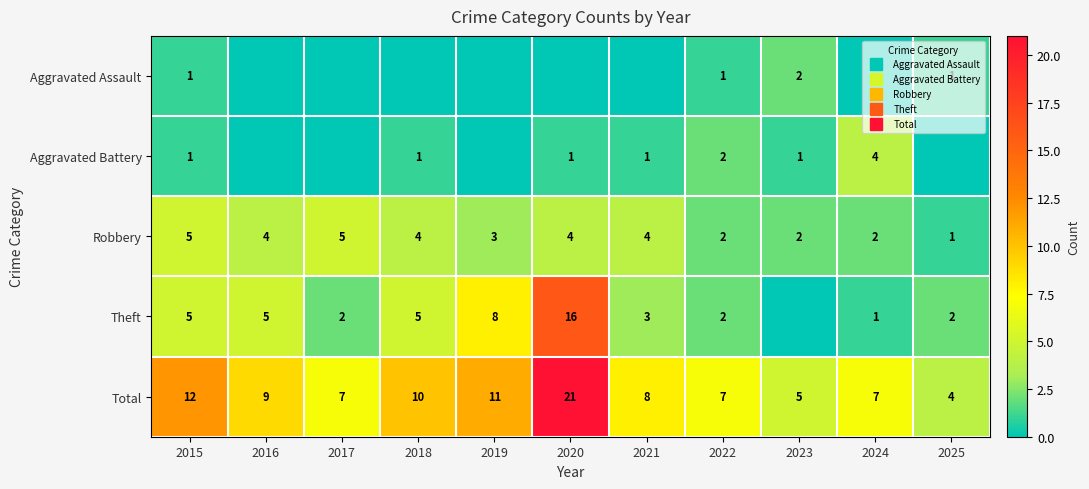

Rank the series at 2023 from highest to lowest value.

Total, Aggravated Assault, Robbery, Aggravated Battery, Theft